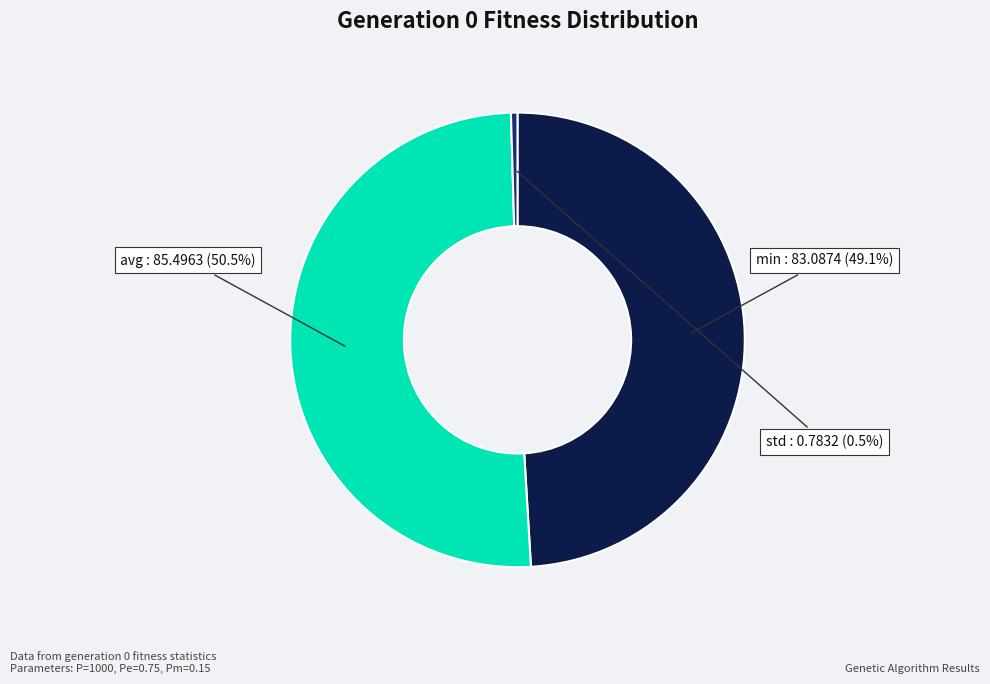

Combined, what portion of the pie is std and avg?

50.9%